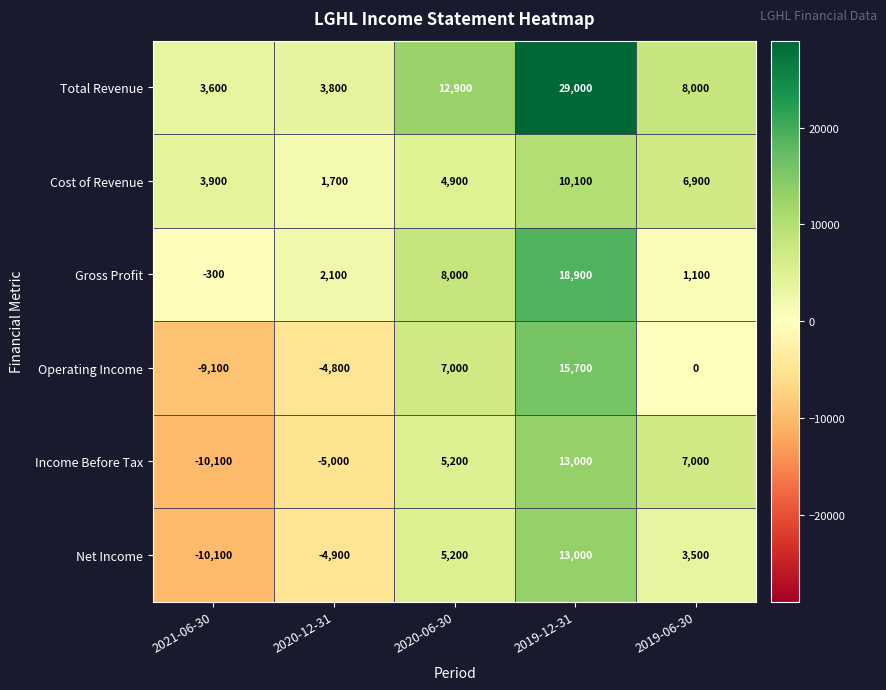

Reading left to right, what are all the values shown in this chart?

Total Revenue: 2021-06-30=3600	2020-12-31=3800	2020-06-30=12900	2019-12-31=29000	2019-06-30=8000
Cost of Revenue: 2021-06-30=3900	2020-12-31=1700	2020-06-30=4900	2019-12-31=10100	2019-06-30=6900
Gross Profit: 2021-06-30=-300	2020-12-31=2100	2020-06-30=8000	2019-12-31=18900	2019-06-30=1100
Operating Income: 2021-06-30=-9100	2020-12-31=-4800	2020-06-30=7000	2019-12-31=15700	2019-06-30=0
Income Before Tax: 2021-06-30=-10100	2020-12-31=-5000	2020-06-30=5200	2019-12-31=13000	2019-06-30=7000
Net Income: 2021-06-30=-10100	2020-12-31=-4900	2020-06-30=5200	2019-12-31=13000	2019-06-30=3500